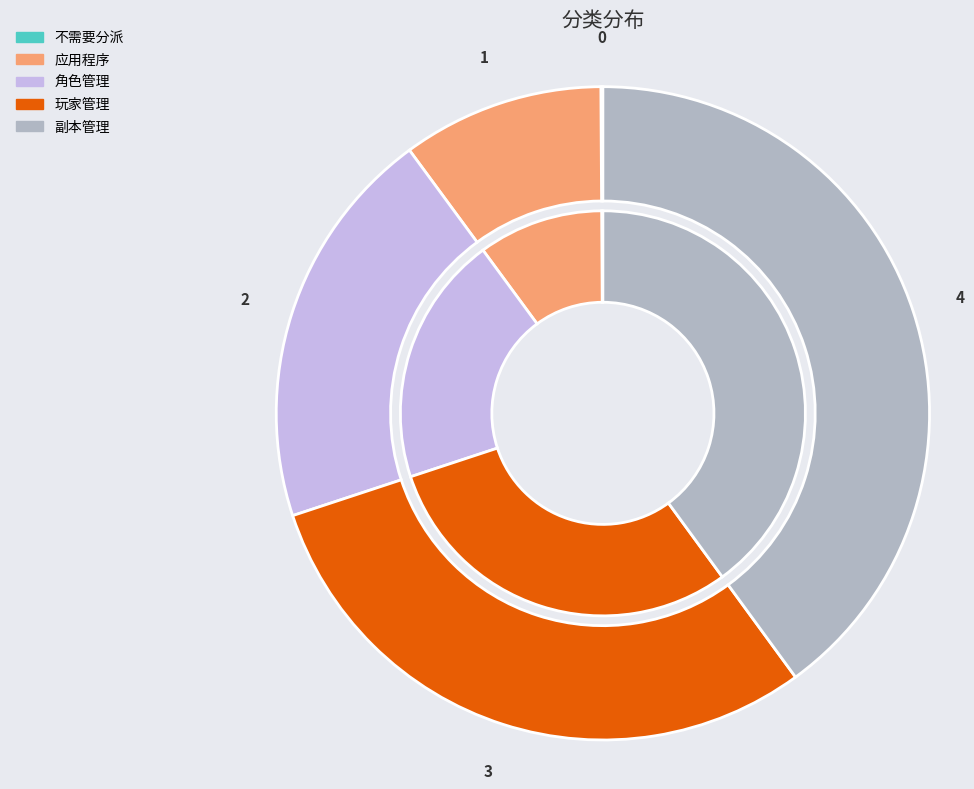

Which slice is the smallest?

不需要分派